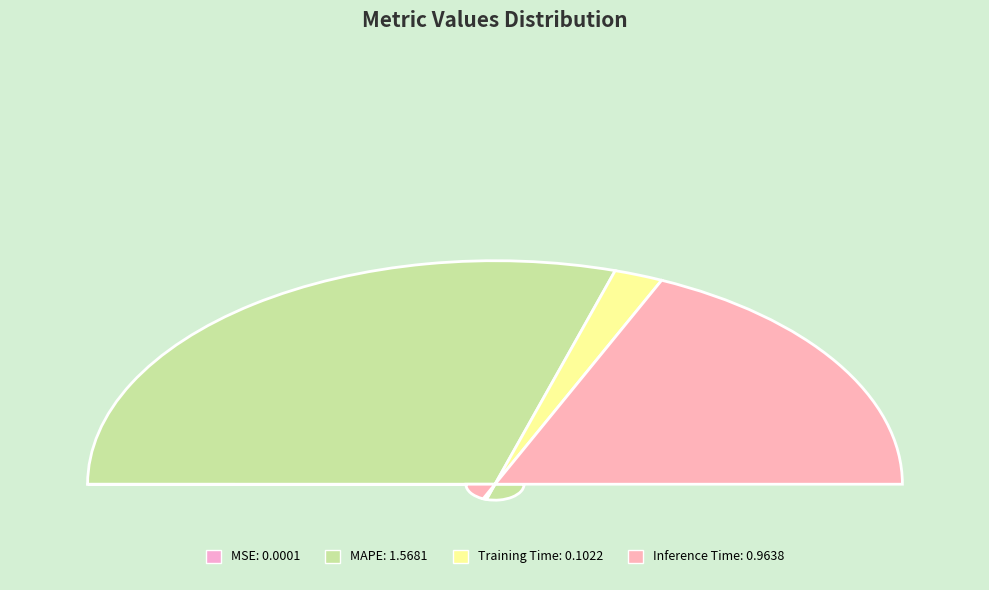

Which category has the biggest portion of the pie?

MAPE